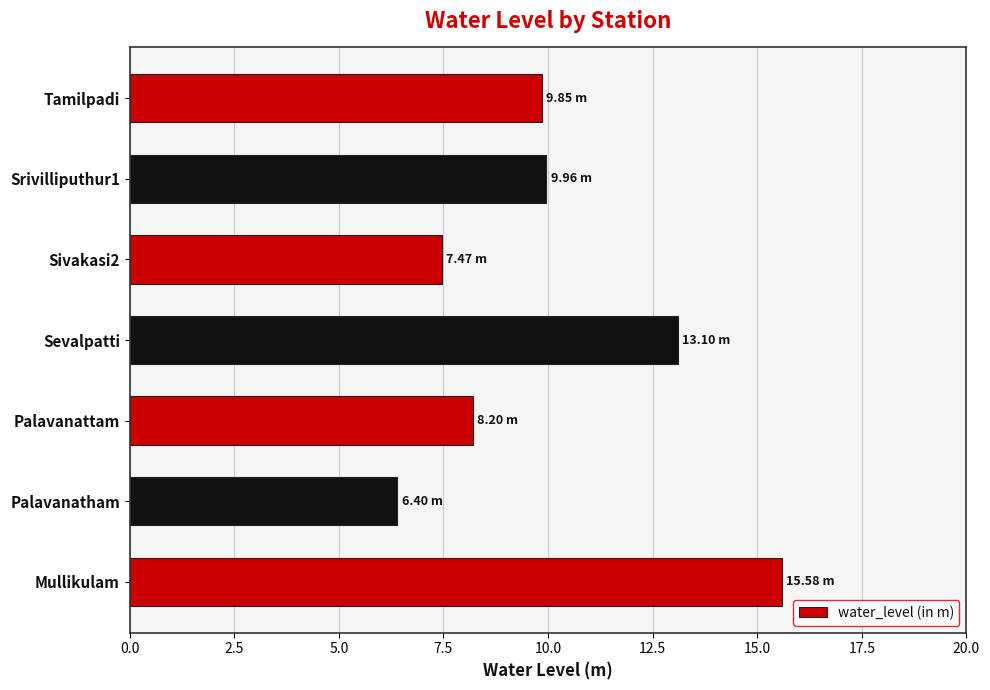

What is the greatest value displayed?

15.6